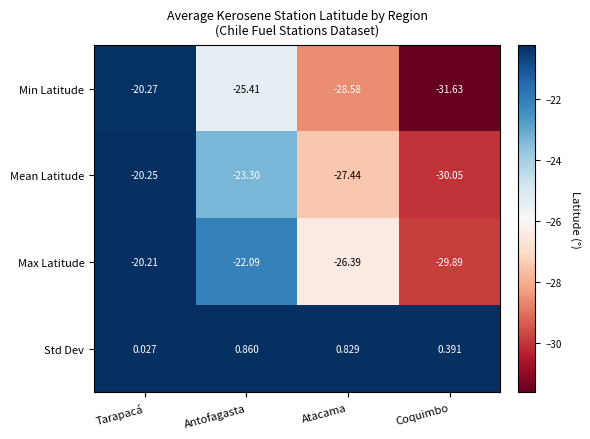

At which category is the sum across all series the highest?

Tarapacá